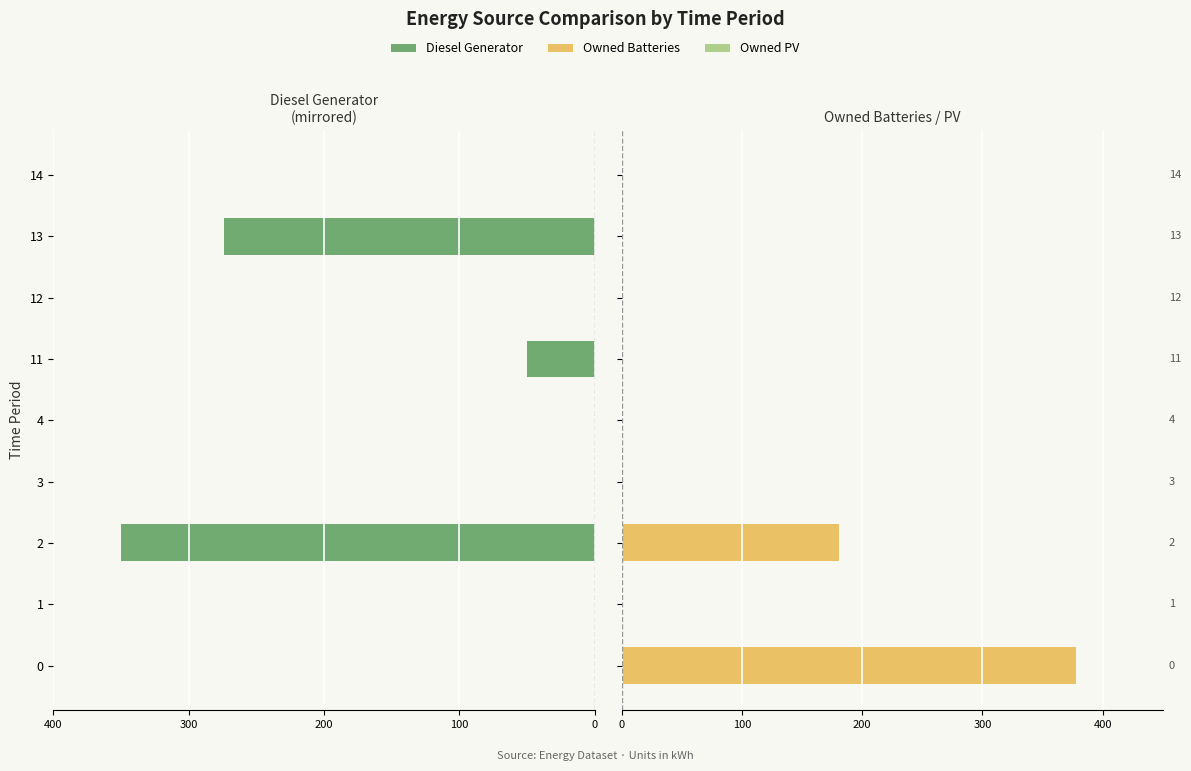

Between 200 and 400, which series saw the biggest shift?

Diesel Generator